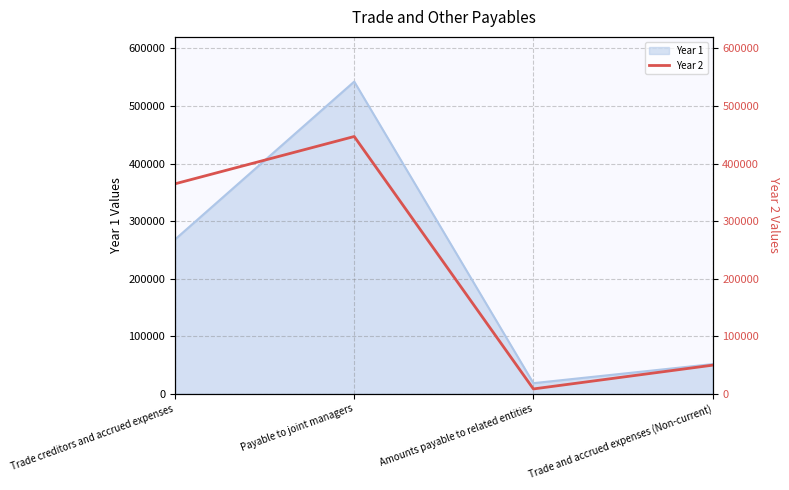

How many points are lower than both their immediate neighbors (excluding endpoints)?

1